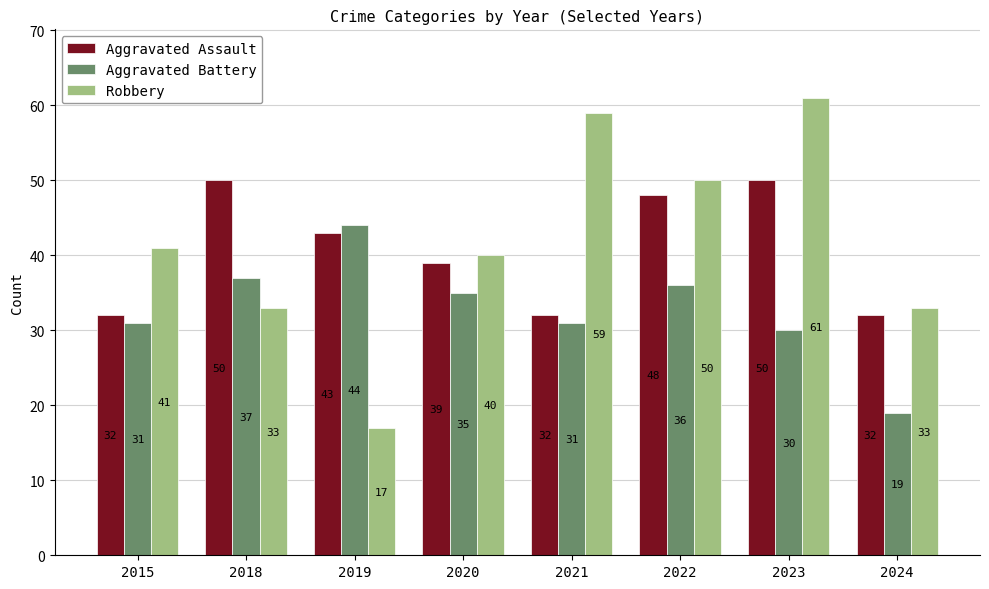

Read the Aggravated Battery value at 2015, to the nearest 5.

30